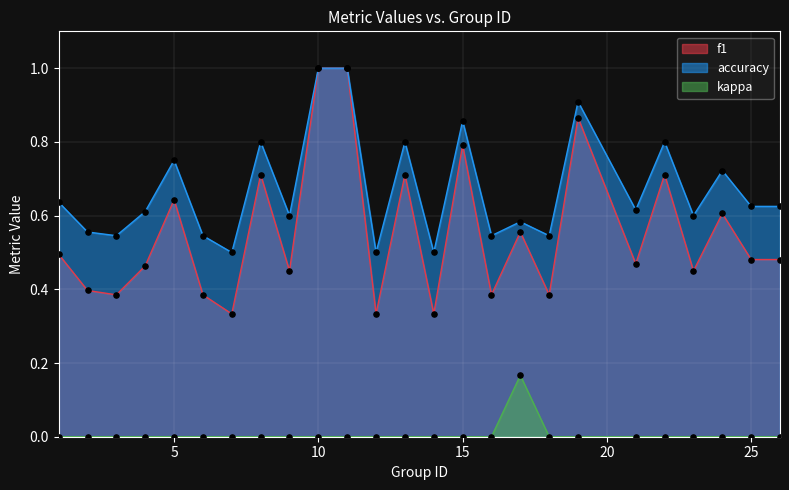

Which series reaches the maximum Y coordinate?

f1